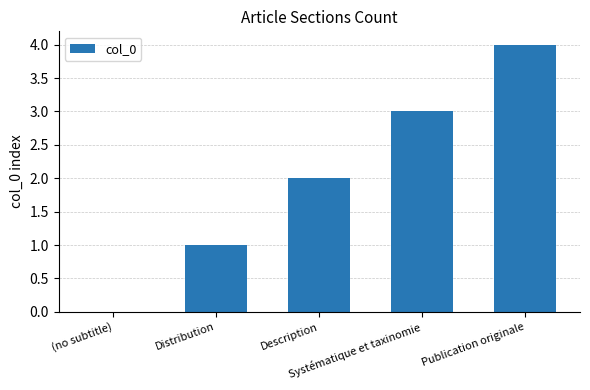

What is the change in value from Systématique et taxinomie to Publication originale?

+1